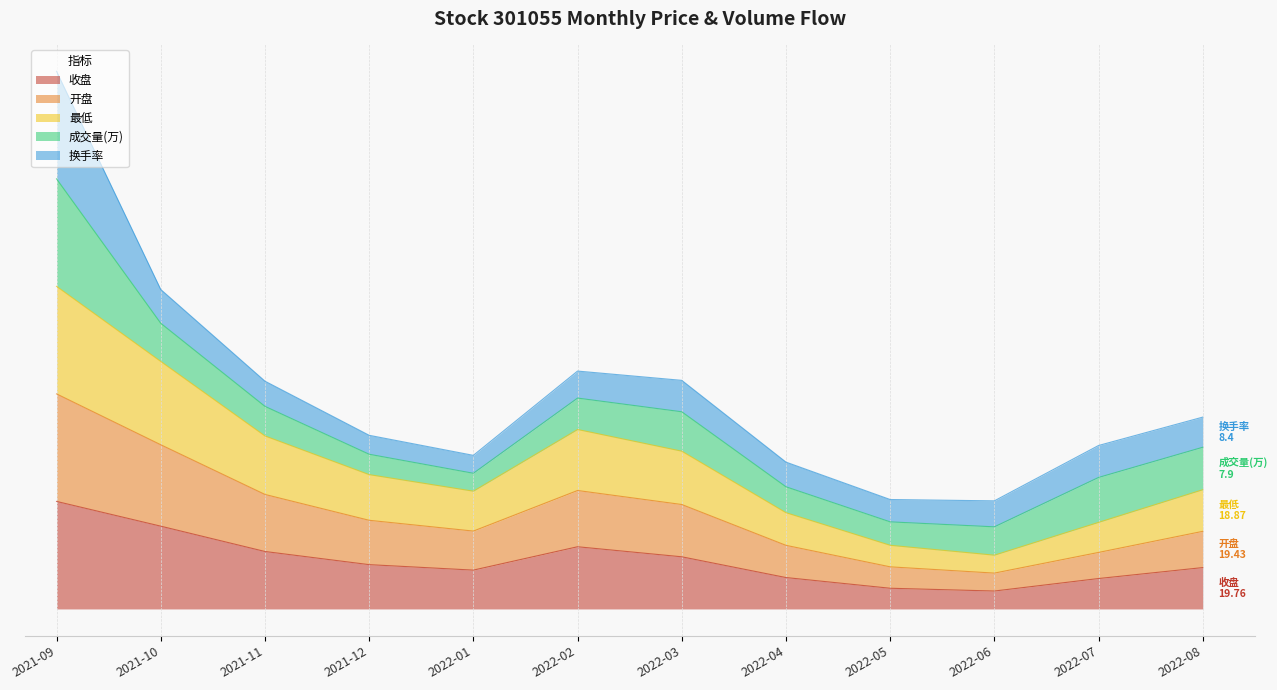

How many values in the 最低 series exceed 14?

6